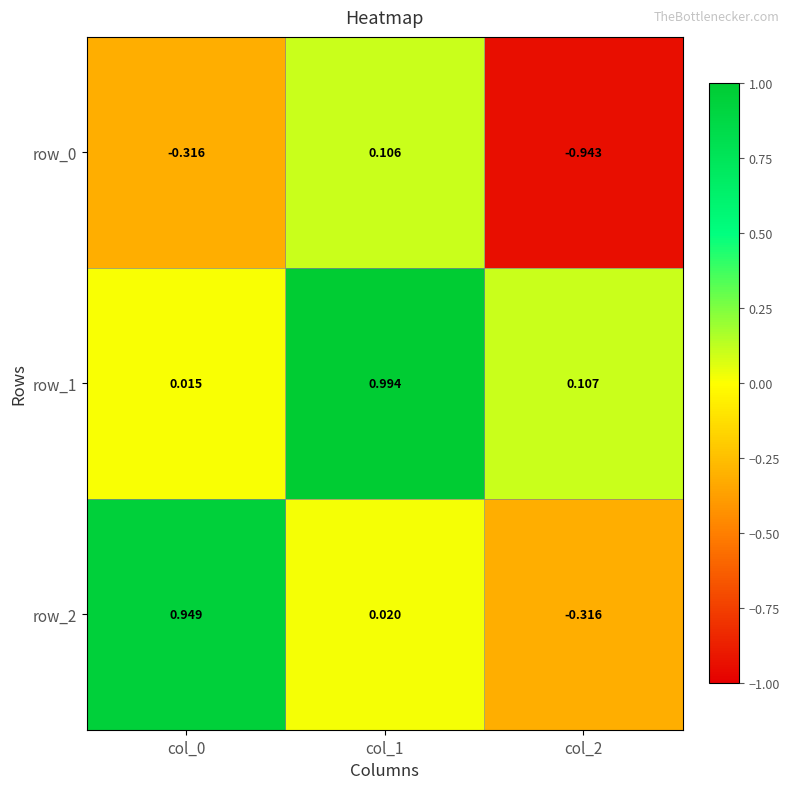

The value of row_2 at col_1 is 0.0. True or false?

True